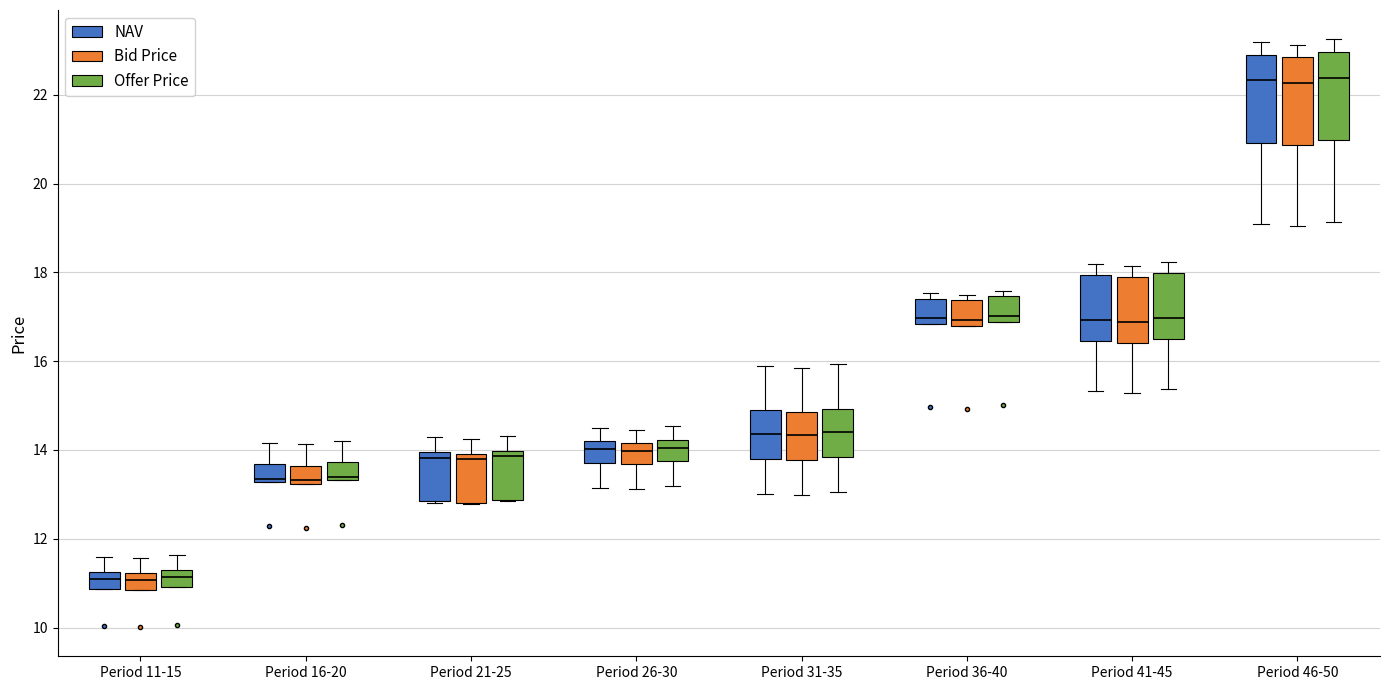

Reading left to right, read every box against the y-axis: the position of its median line, the range the box covers, and the ends of its whiskers. The values are not printed on the chart, so give them approximately, as read against the axis.

Period 11-15 (NAV): median 11.2 (inside the box), box 10.8 to 11.2, whiskers 10.8 to 11.6
Period 11-15 (Bid Price): median 11.0, box 10.8 to 11.2, whiskers 10.8 to 11.6
Period 11-15 (Offer Price): median 11.2 (inside the box), box 11.0 to 11.2, whiskers 11.0 to 11.6
Period 16-20 (NAV): median 13.4, box 13.2 to 13.6, whiskers 13.2 to 14.2
Period 16-20 (Bid Price): median 13.4, box 13.2 to 13.6, whiskers 13.2 to 14.2
Period 16-20 (Offer Price): median 13.4 (just above the box's lower edge), box 13.4 to 13.8, whiskers 13.4 to 14.2
Period 21-25 (NAV): median 13.8, box 12.8 to 14.0, whiskers 12.8 to 14.2
Period 21-25 (Bid Price): median 13.8, box 12.8 to 14.0, whiskers 12.8 to 14.2
Period 21-25 (Offer Price): median 13.8, box 12.8 to 14.0, whiskers 12.8 to 14.4
Period 26-30 (NAV): median 14.0, box 13.8 to 14.2, whiskers 13.2 to 14.4
Period 26-30 (Bid Price): median 14.0, box 13.6 to 14.2, whiskers 13.2 to 14.4
Period 26-30 (Offer Price): median 14.0, box 13.8 to 14.2, whiskers 13.2 to 14.6
Period 31-35 (NAV): median 14.4, box 13.8 to 14.8, whiskers 13.0 to 15.8
Period 31-35 (Bid Price): median 14.4, box 13.8 to 14.8, whiskers 13.0 to 15.8
Period 31-35 (Offer Price): median 14.4, box 13.8 to 15.0, whiskers 13.0 to 16.0
Period 36-40 (NAV): median 17.0, box 16.8 to 17.4, whiskers 16.8 to 17.6
Period 36-40 (Bid Price): median 17.0, box 16.8 to 17.4, whiskers 16.8 to 17.4 (just above the box's upper edge)
Period 36-40 (Offer Price): median 17.0, box 16.8 to 17.4, whiskers 16.8 to 17.6
Period 41-45 (NAV): median 17.0, box 16.4 to 18.0, whiskers 15.4 to 18.2
Period 41-45 (Bid Price): median 16.8, box 16.4 to 17.8, whiskers 15.2 to 18.2
Period 41-45 (Offer Price): median 17.0, box 16.4 to 18.0, whiskers 15.4 to 18.2
Period 46-50 (NAV): median 22.4, box 21.0 to 23.0, whiskers 19.0 to 23.2
Period 46-50 (Bid Price): median 22.2, box 20.8 to 22.8, whiskers 19.0 to 23.2
Period 46-50 (Offer Price): median 22.4, box 21.0 to 23.0, whiskers 19.2 to 23.2